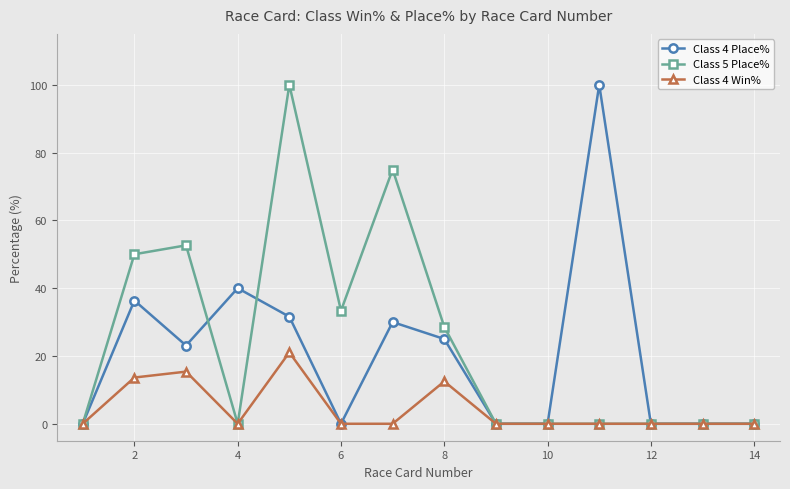

What is the value of the Class 4 Place% point at the 4th from the left?

40.0